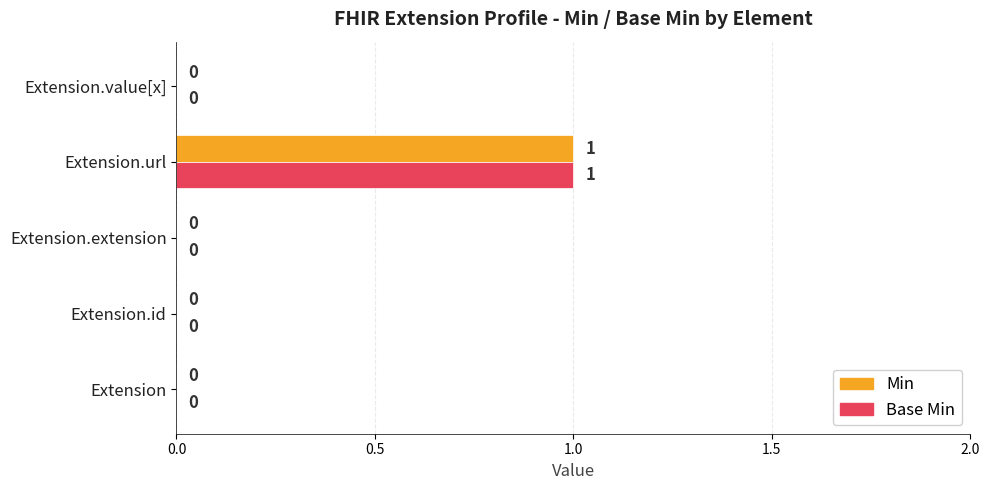

How many values in the Min series exceed 0?

1